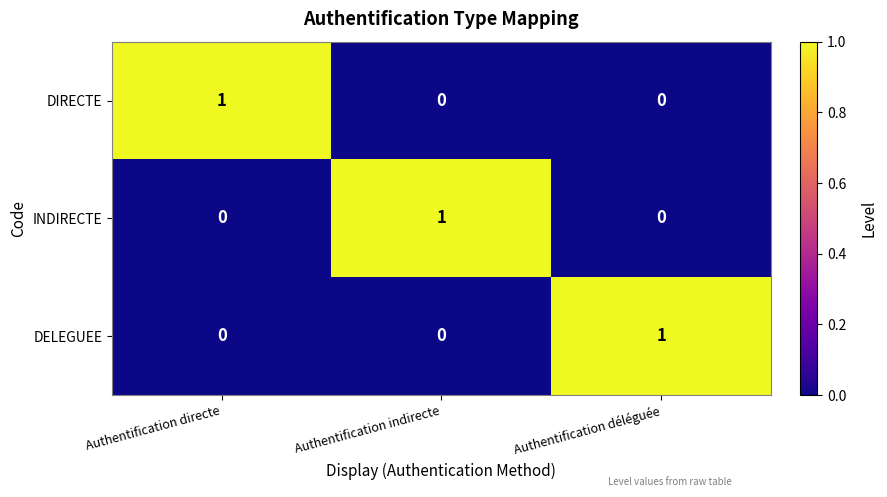

Is it true that DIRECTE equals 0 at Authentification indirecte?

True